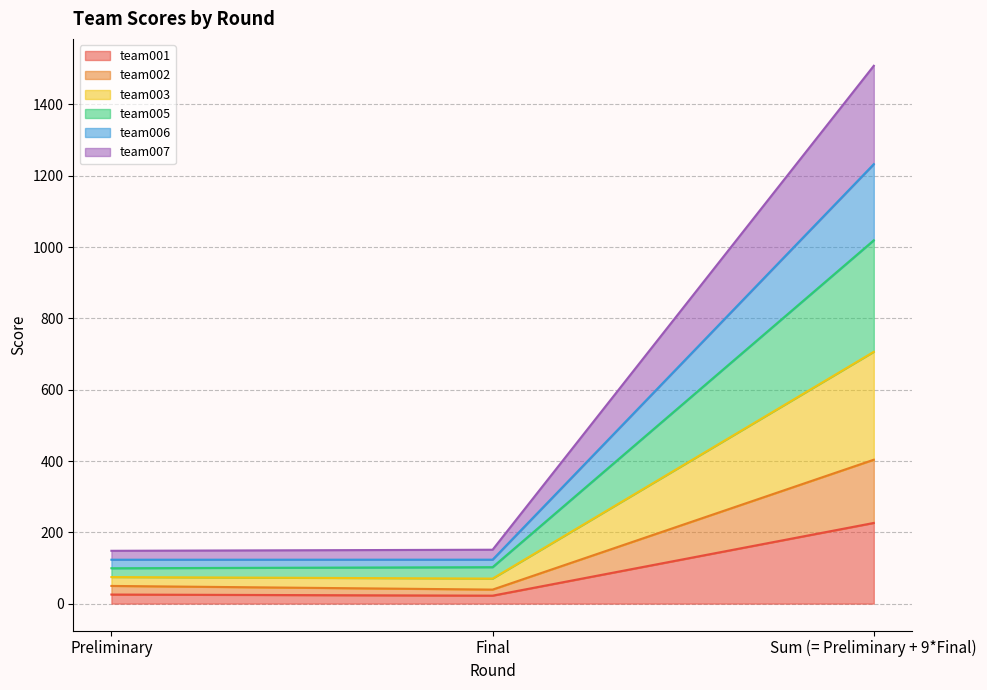

What is the label of the 3rd point from the right?

Preliminary